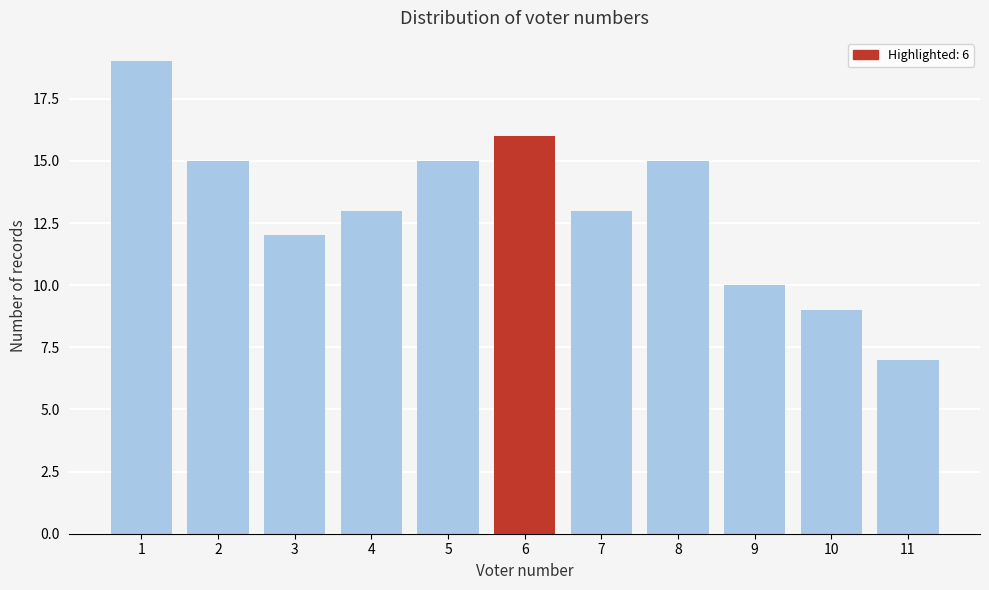

Reading left to right, what are all the values shown in this chart?

1=19	2=15	3=12	4=13	5=15	6=16	7=13	8=15	9=10	10=9	11=7